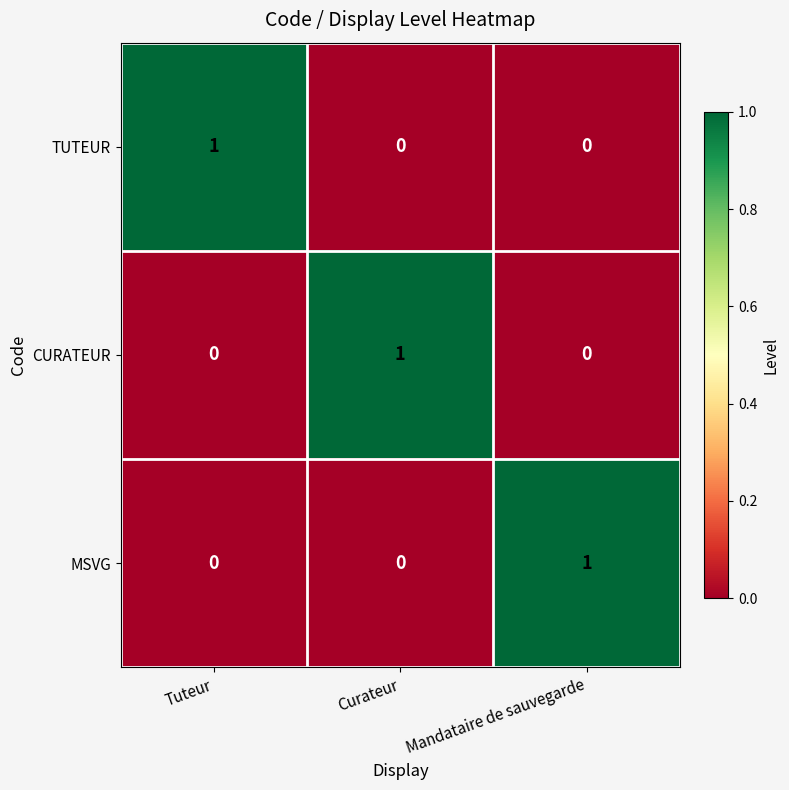

At which label does TUTEUR reach its peak?

Tuteur